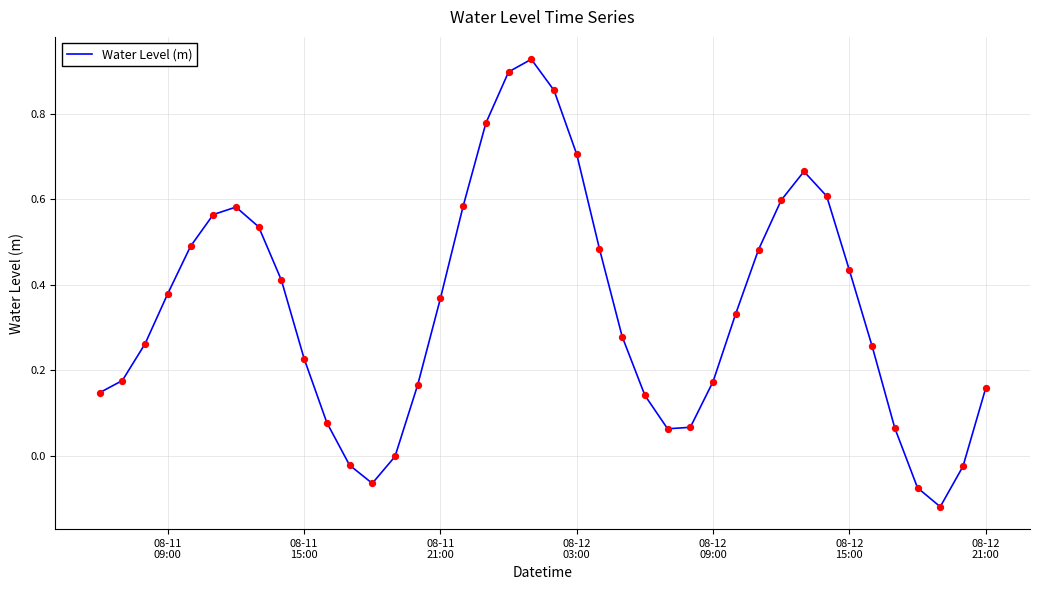

What is the difference between the maximum and minimum values?

1.0